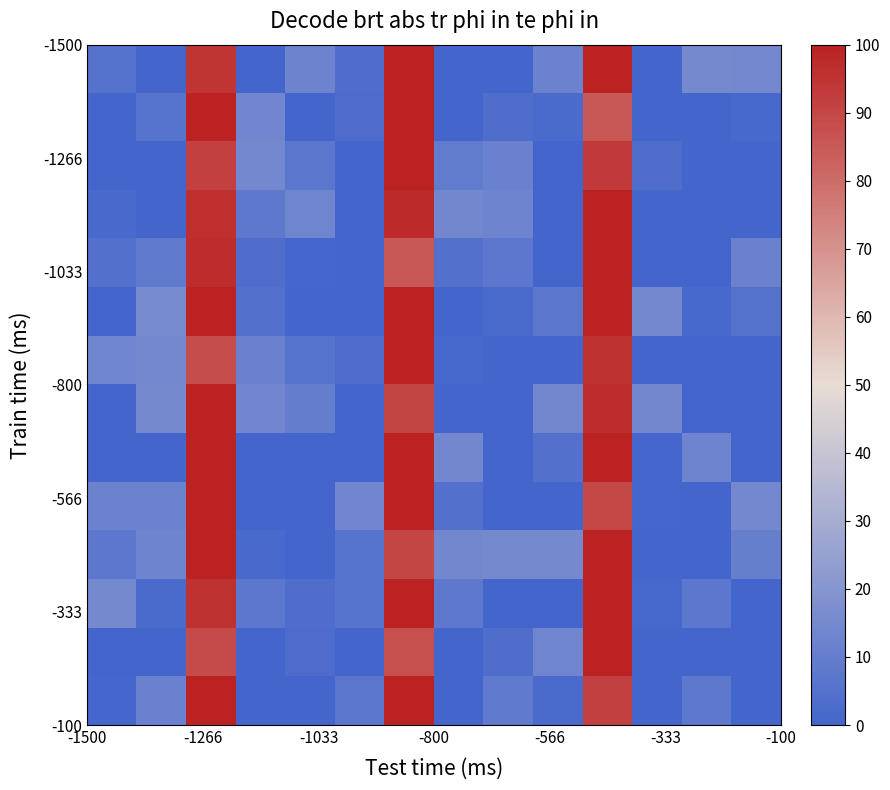

What is the greatest value displayed?

100.0